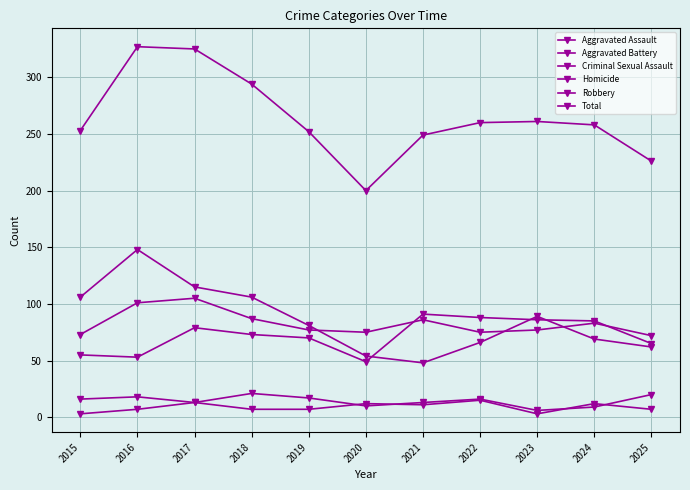

Is this an area chart (filled region under the line)?

No